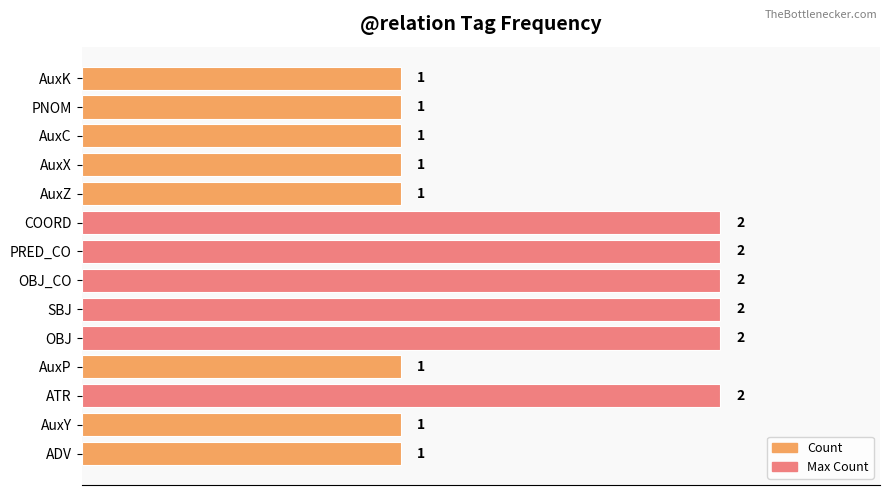

Reading top to bottom, list all the values displayed in this chart.

1	1	1	1	1	2	2	2	2	2	1	2	1	1